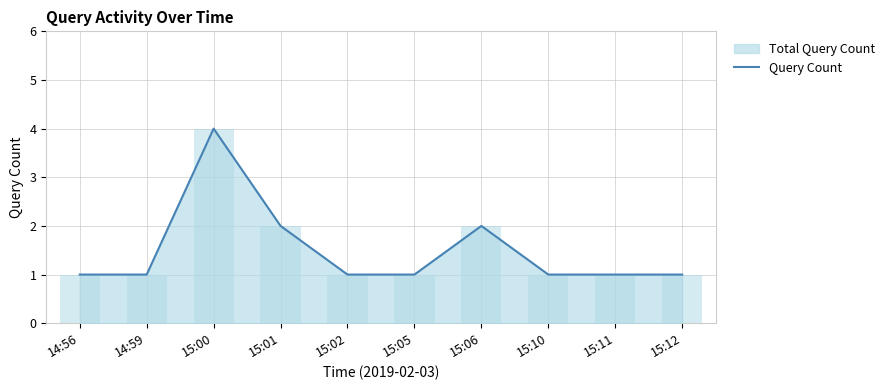

Reading left to right, list all the values displayed in this chart.

1	1	4	2	1	1	2	1	1	1